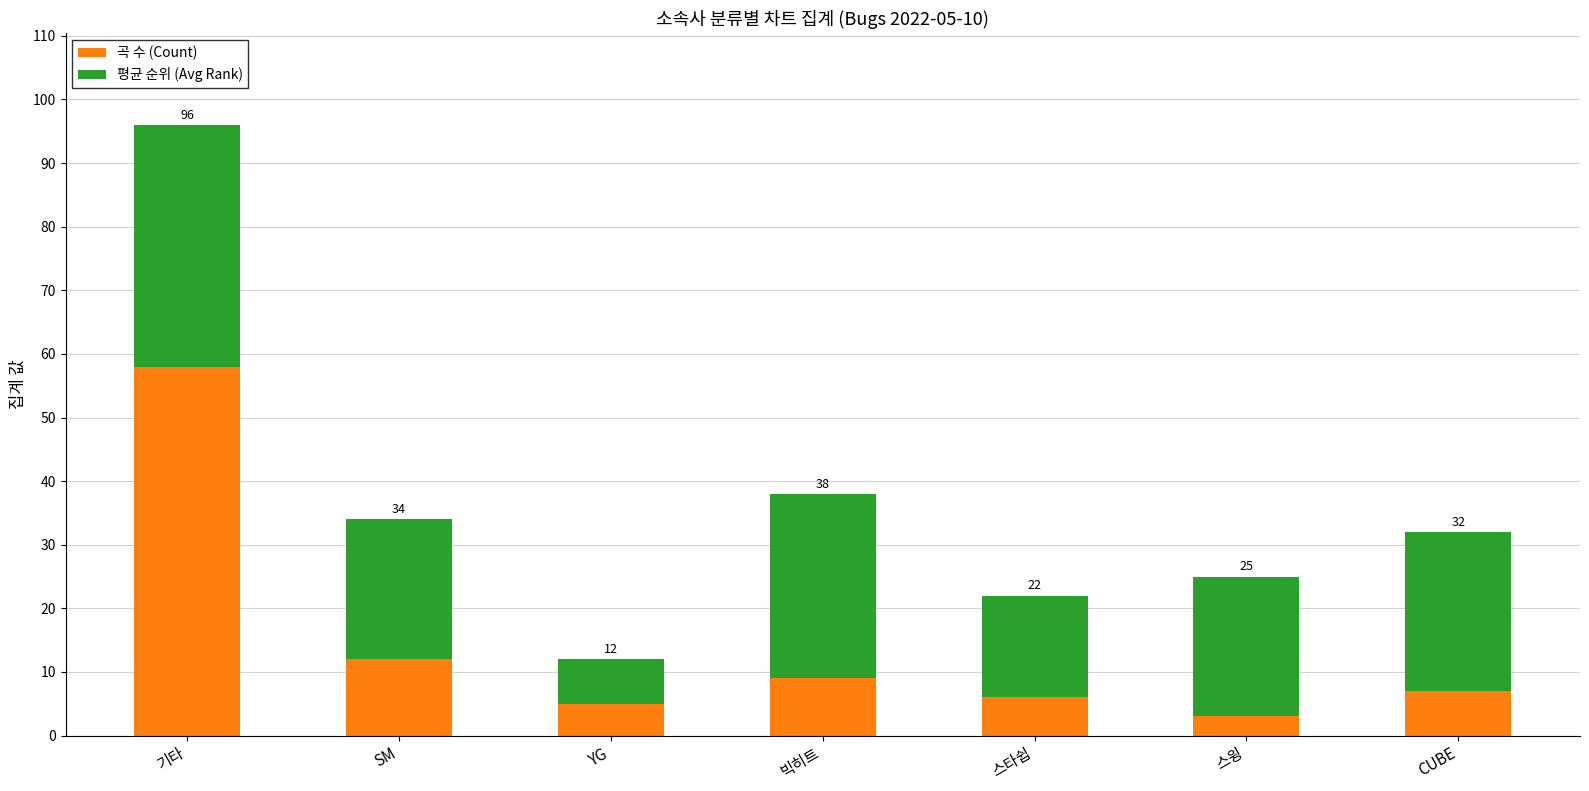

What is the average value of the 곡 수 (Count) series?

14